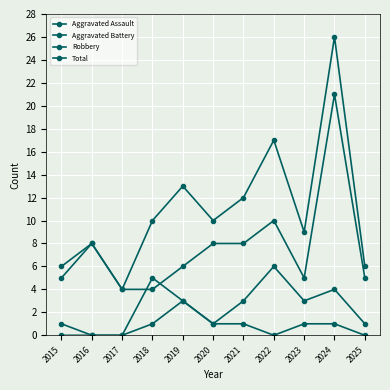

How many categories are shown in the chart?

11